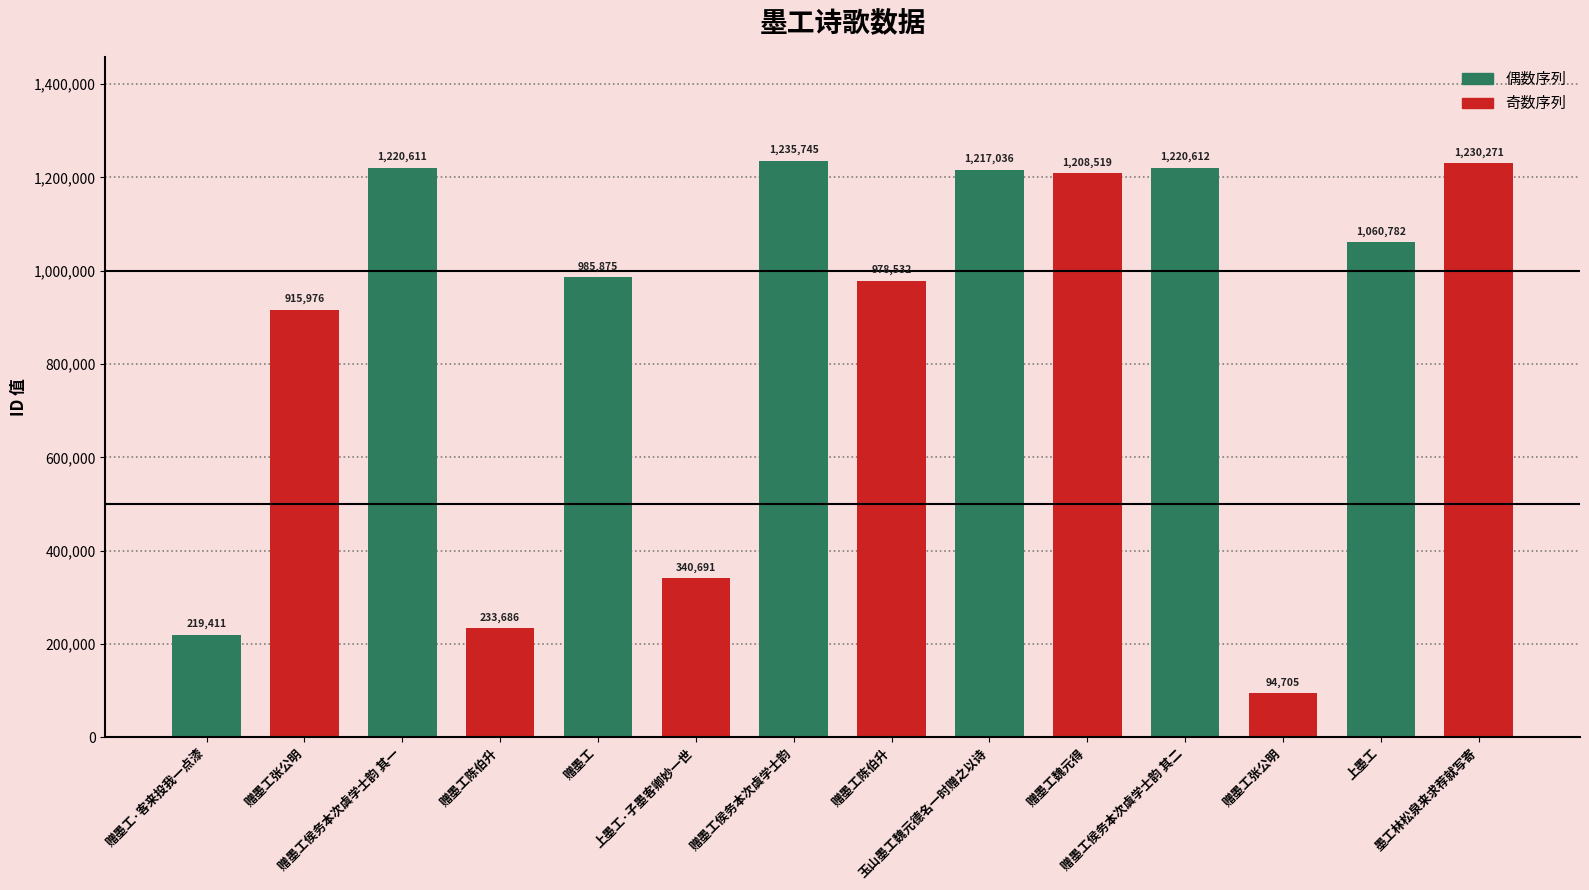

Count the number of categories in the chart.

14